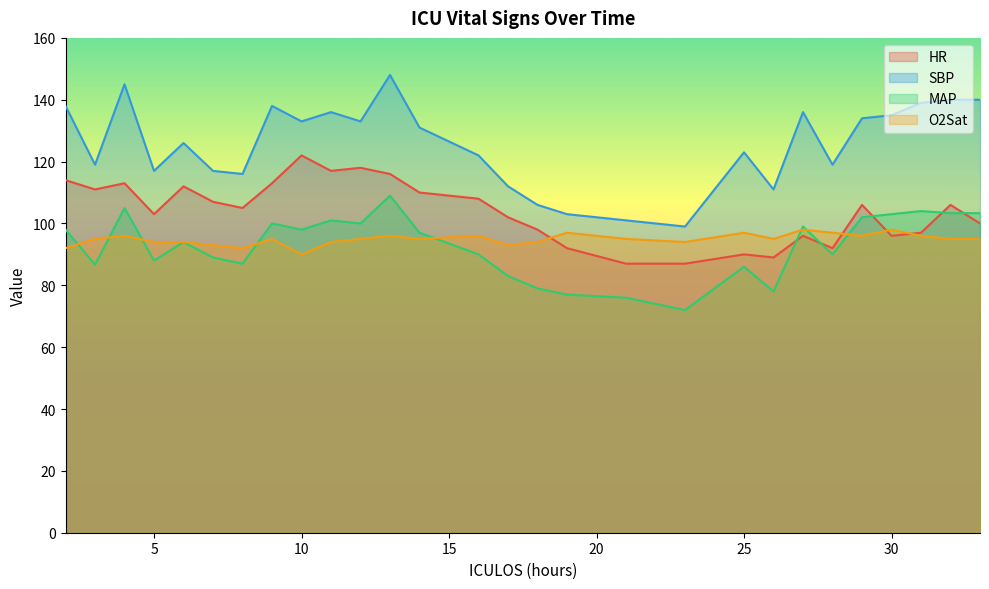

Which series has the largest total across all categories?

SBP